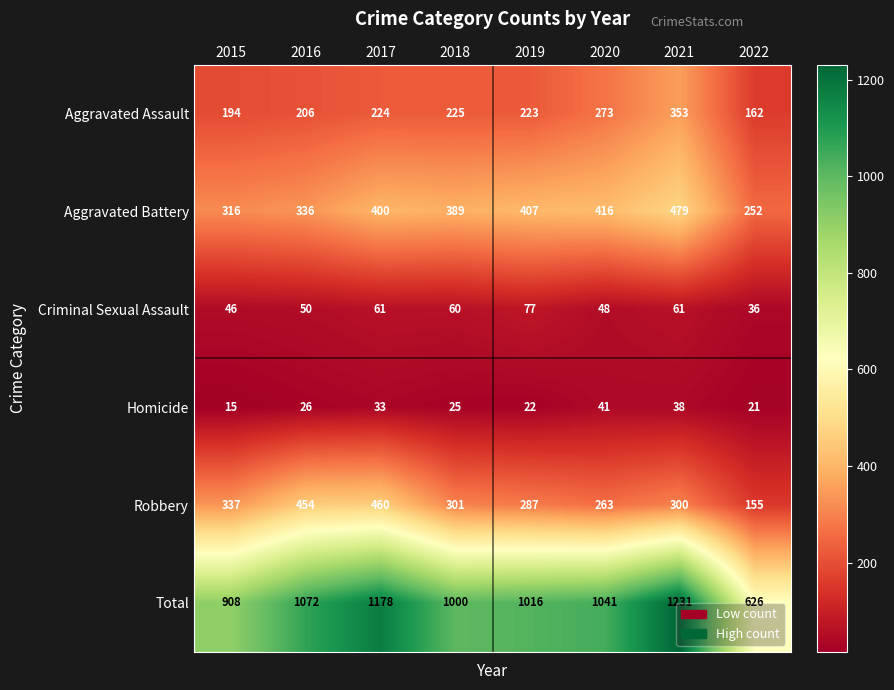

Where does the Robbery series first go above 301?

2015